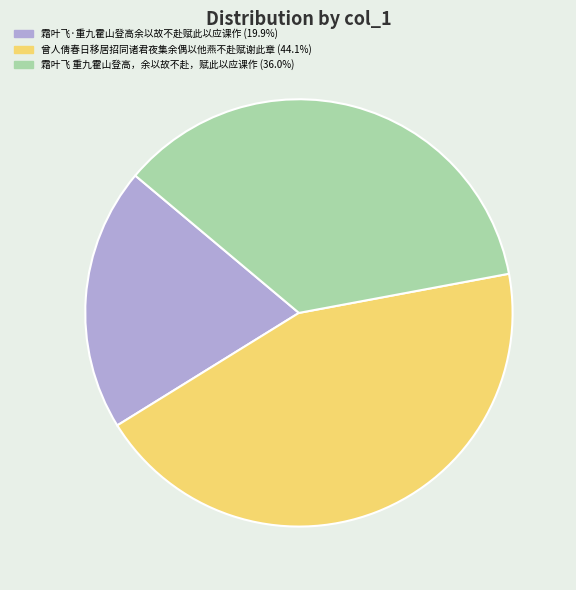

What is the ratio of the value at 霜叶飞 重九霍山登高，余以故不赴，赋此以应课作 to the value at 霜叶飞·重九霍山登高余以故不赴赋此以应课作?

1.8